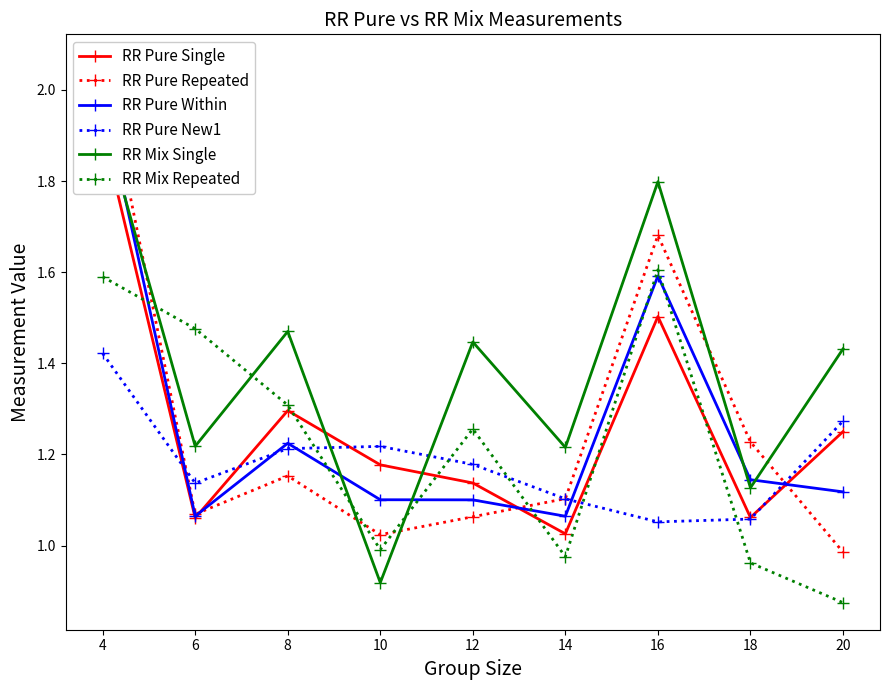

True or false: RR Pure Within and RR Pure Repeated cross at least once.

True